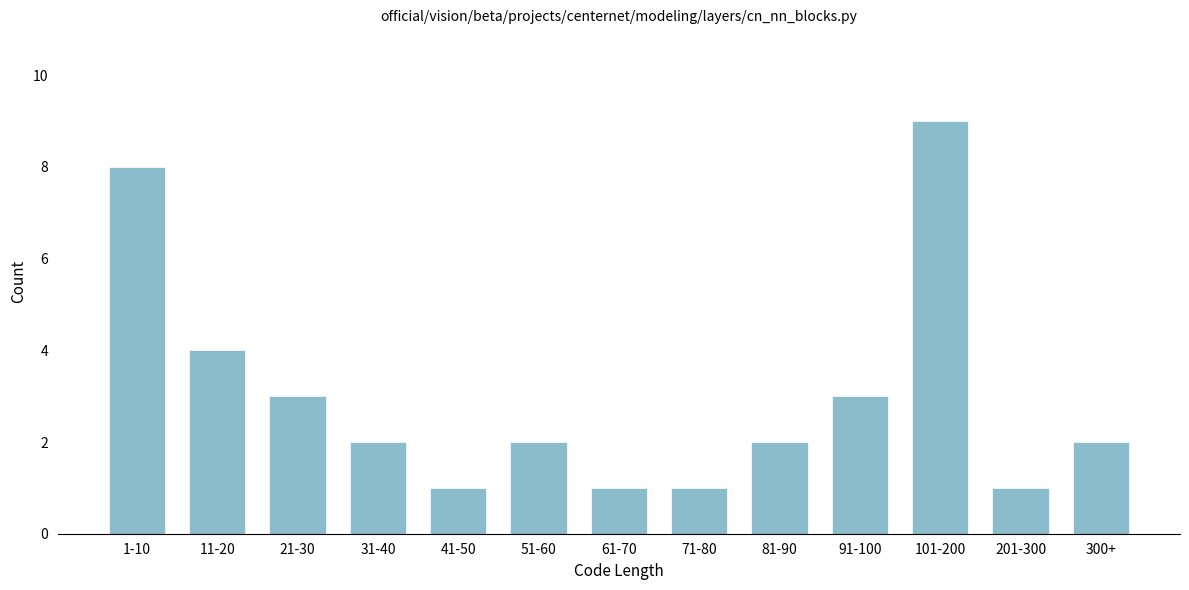

Reading left to right, extract all data points from this chart.

1-10=8	11-20=4	21-30=3	31-40=2	41-50=1	51-60=2	61-70=1	71-80=1	81-90=2	91-100=3	101-200=9	201-300=1	300+=2